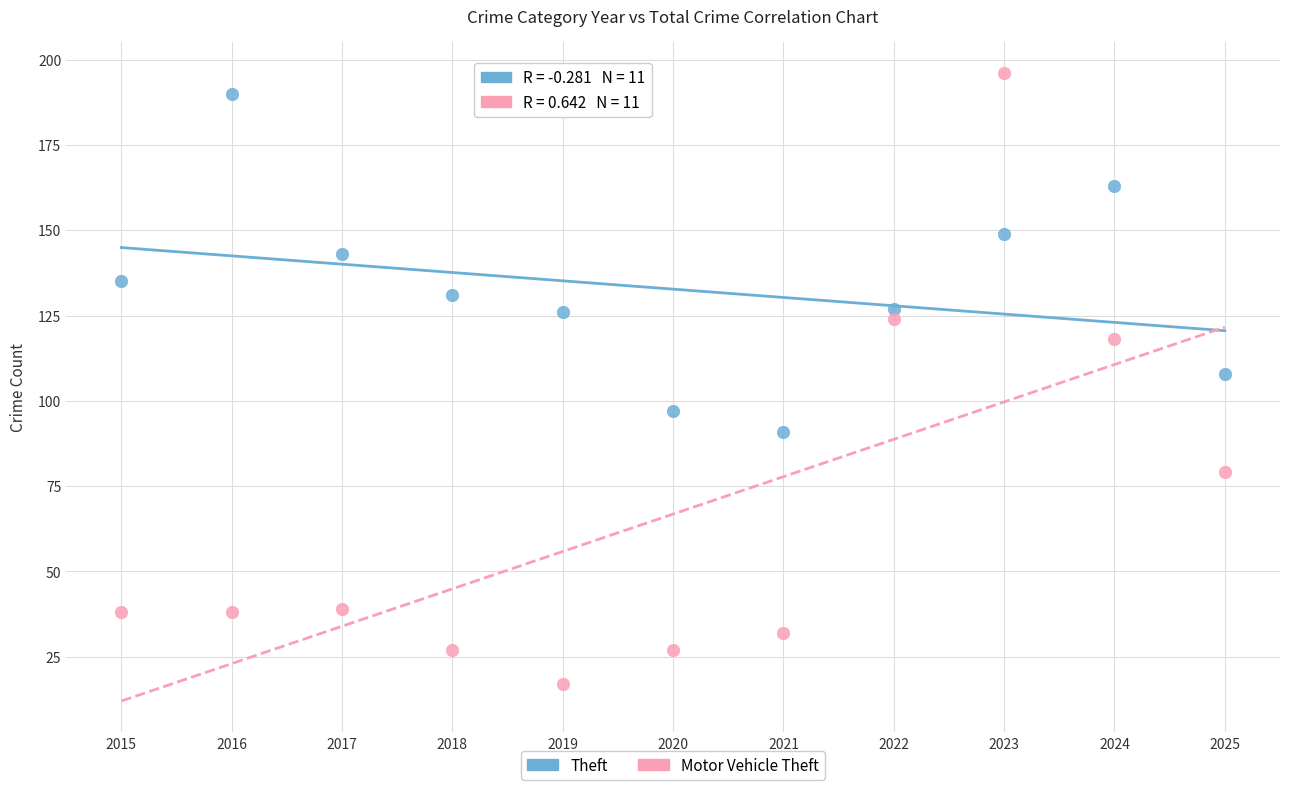

Across all data points, what is the range of X values (max minus min)?

10